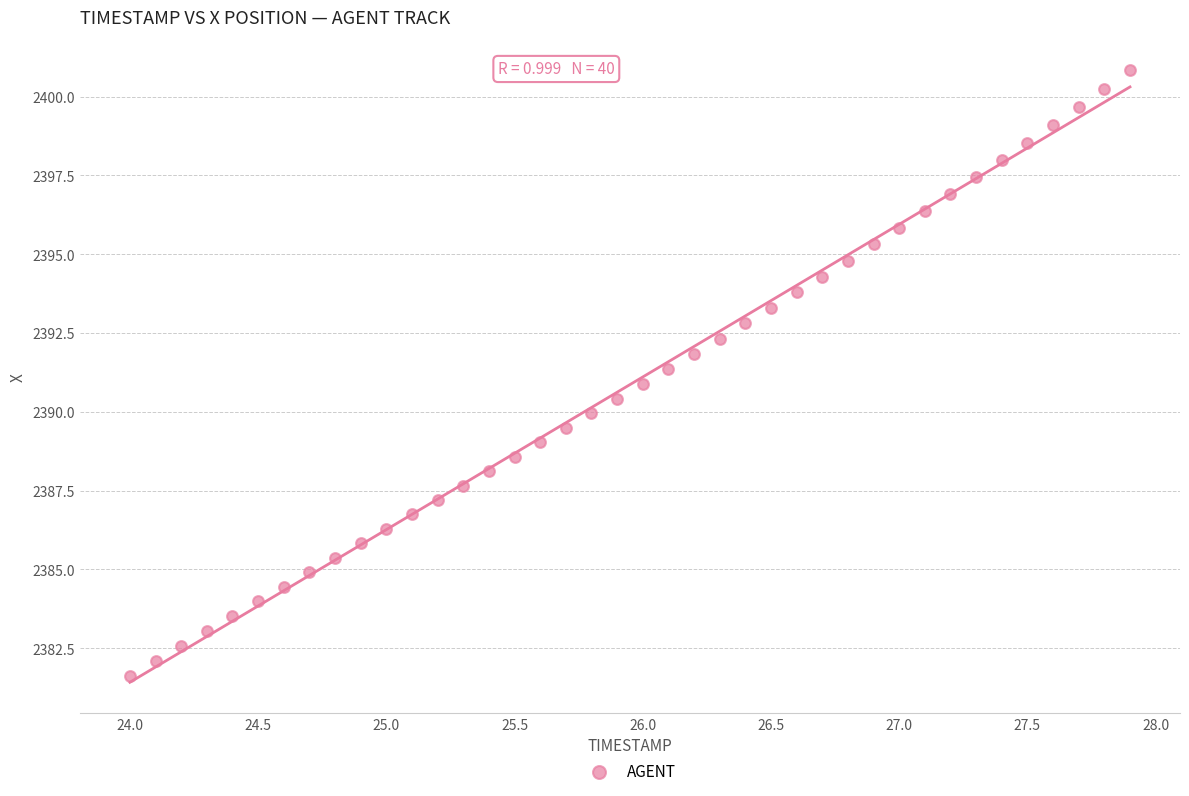

What is the range of X values (max minus min)?

3.9